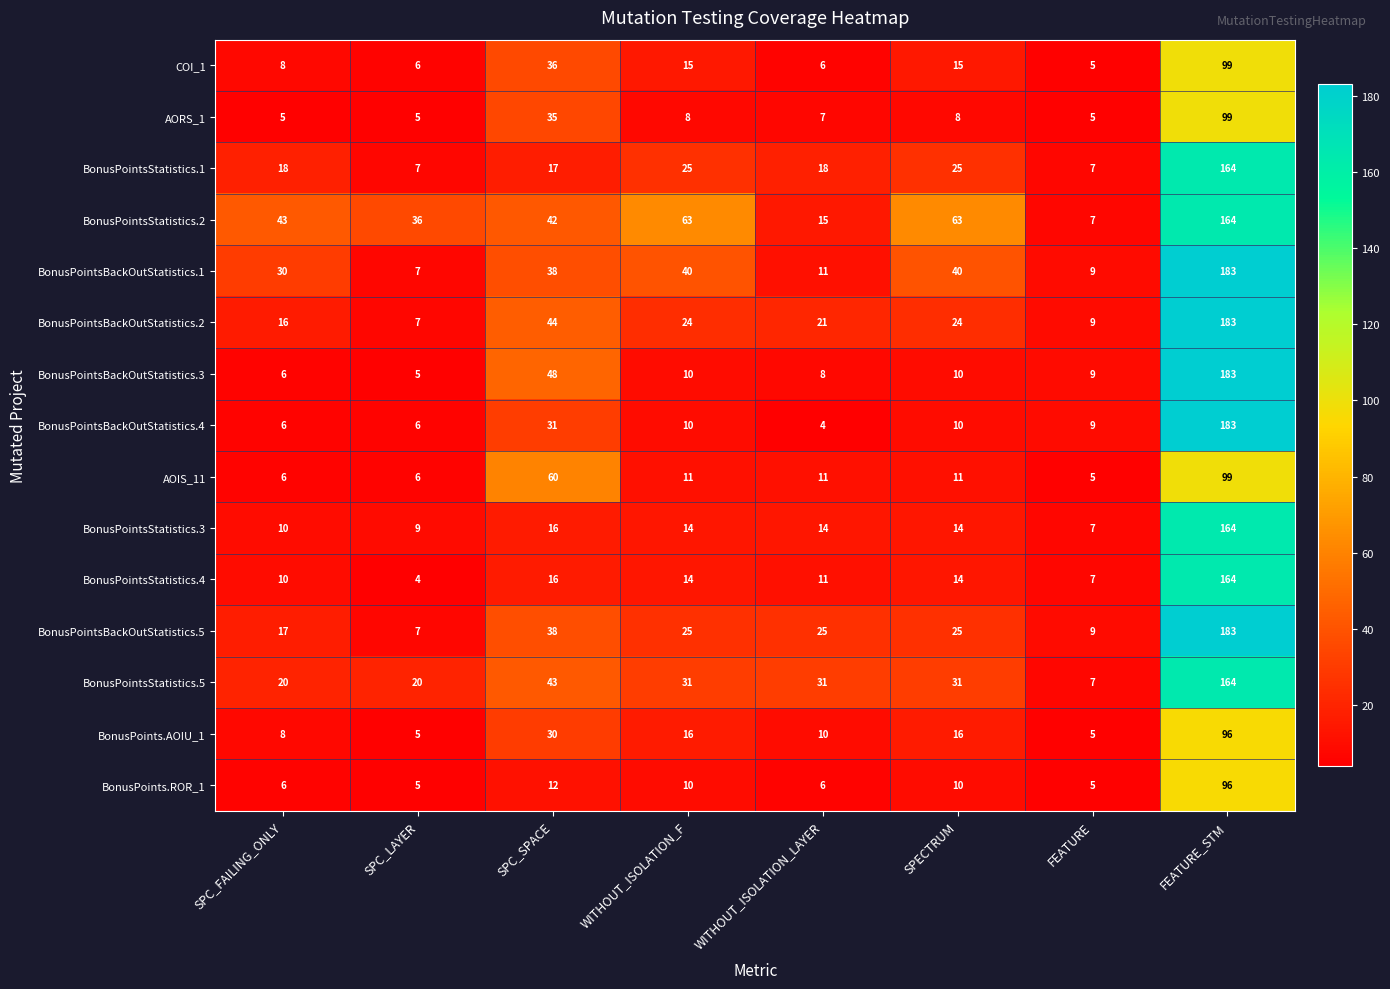

What is the difference between the highest and lowest values at FEATURE_STM?

87